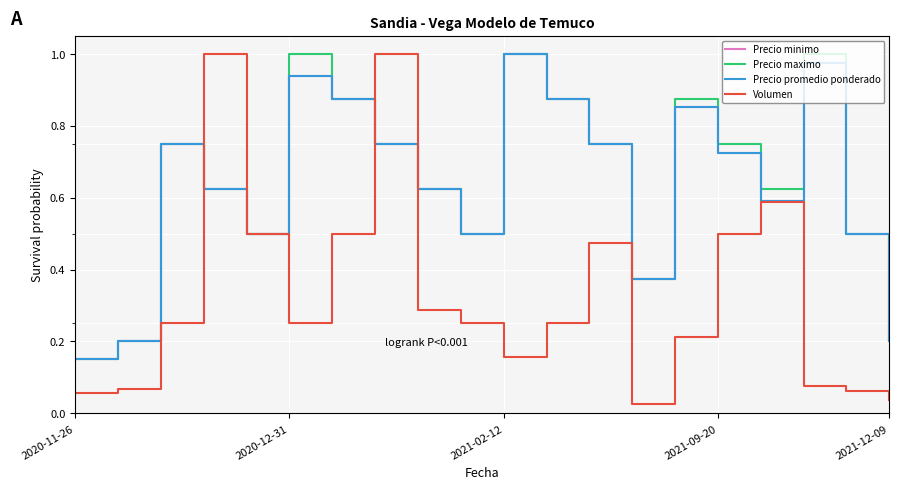

How many interior local peaks does the Precio promedio ponderado series have?

5